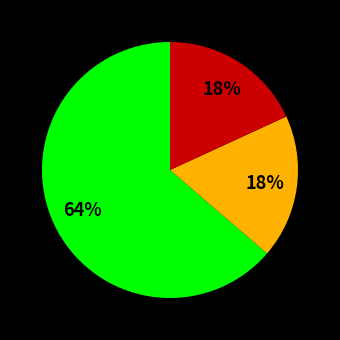

Is there a majority slice in this chart?

Yes